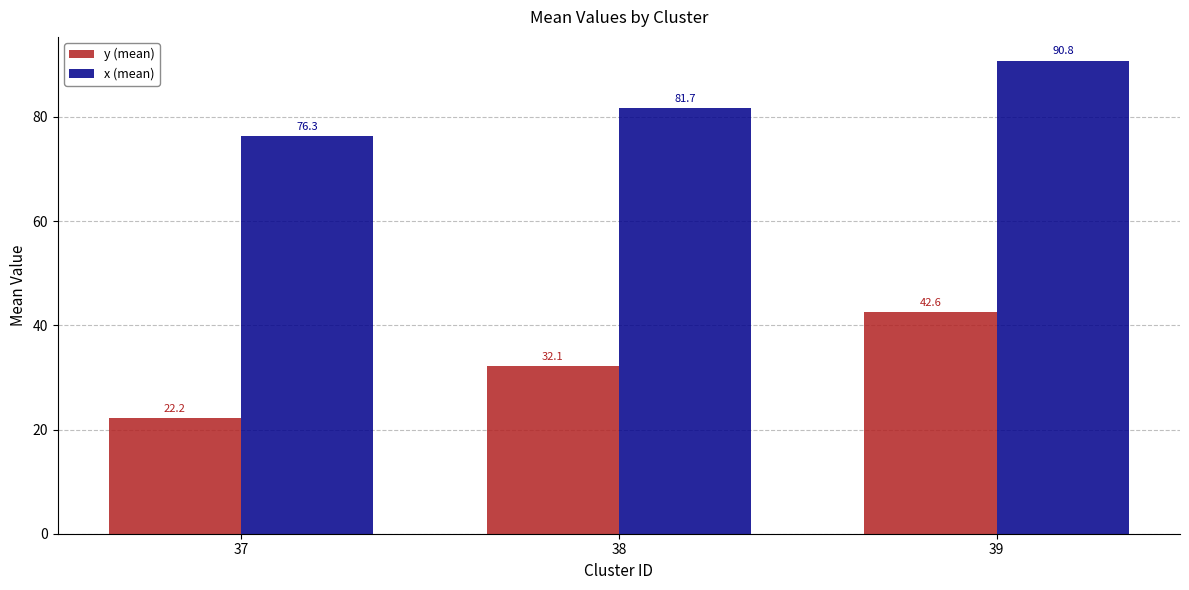

What value does the y (mean) series have at 37?

22.2